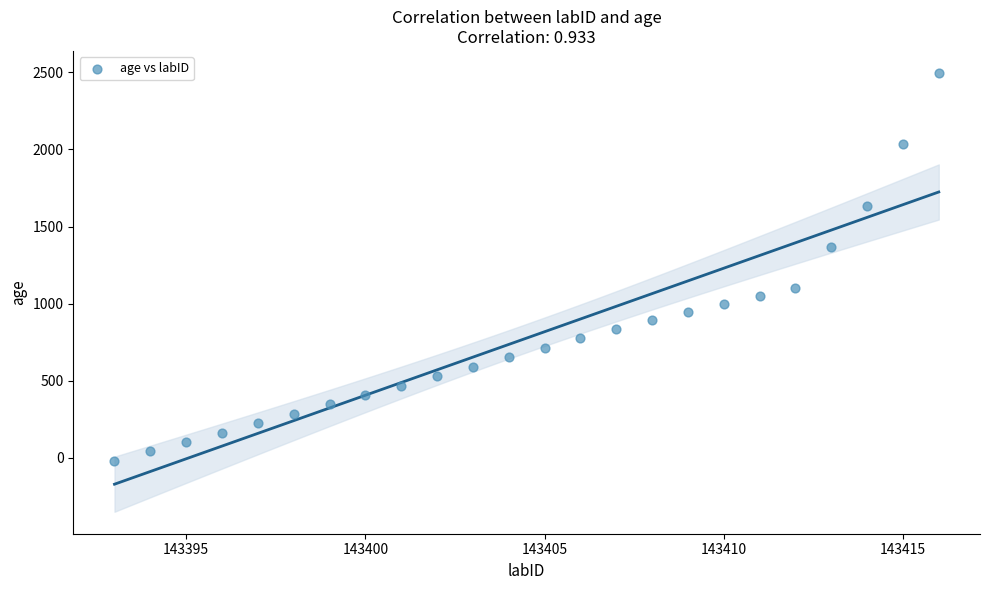

What is the range of Y values (max minus min)?

2519